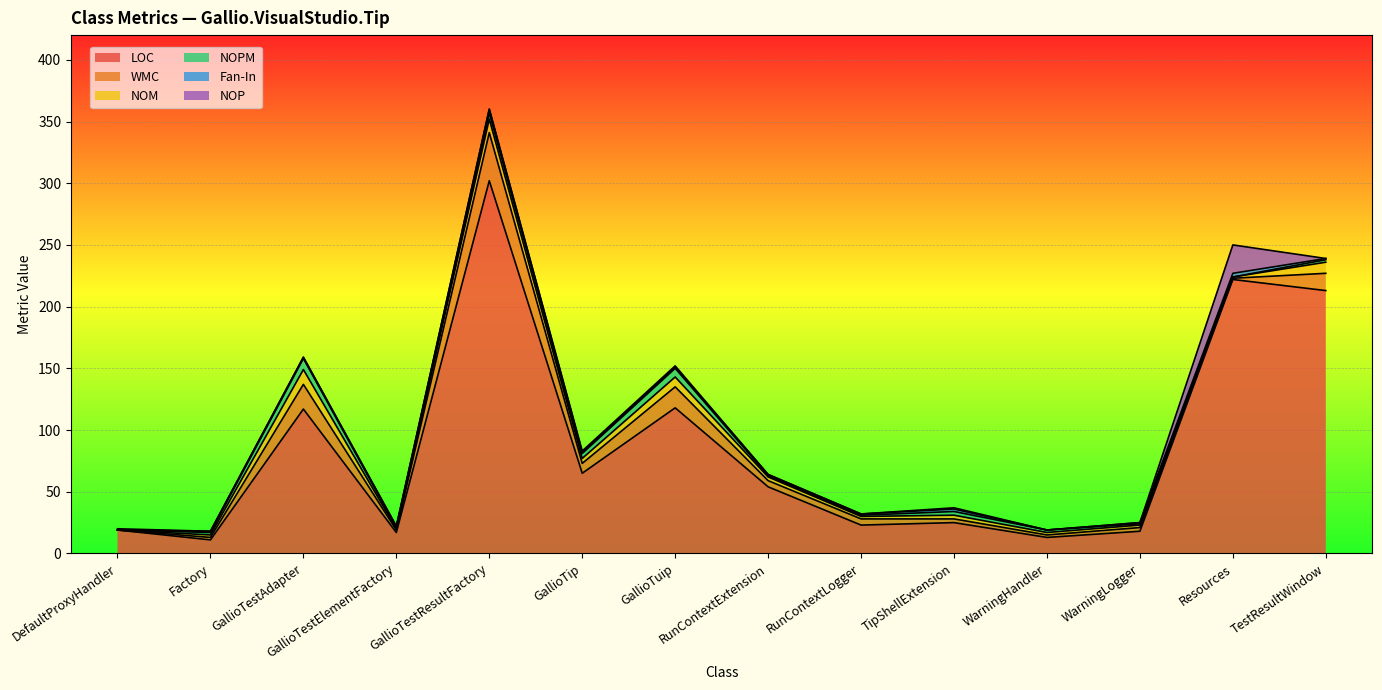

At RunContextExtension, list the series in order from smallest to largest.

NOP, NOPM, Fan-In, NOM, WMC, LOC